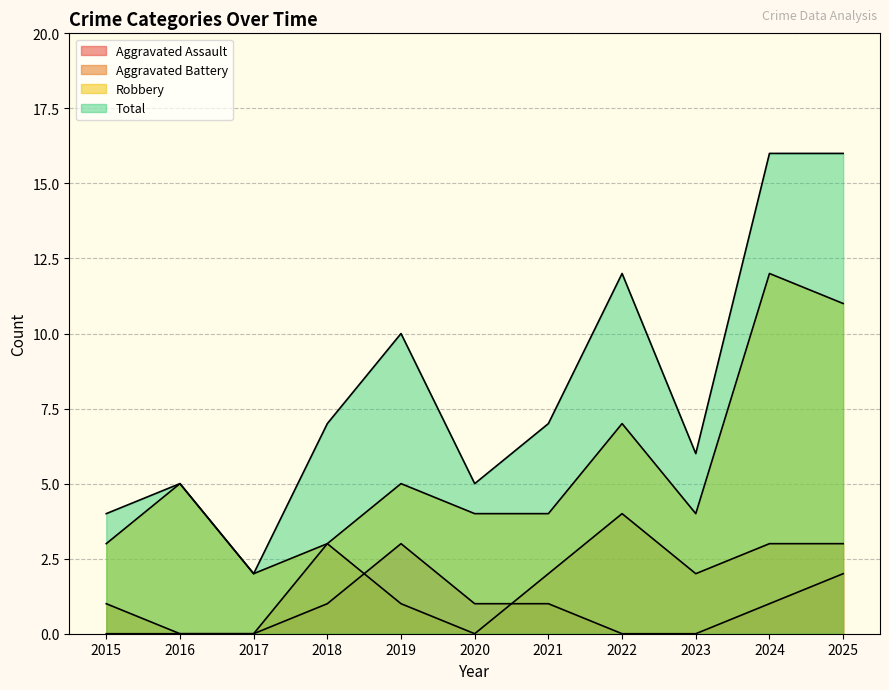

True or false: Aggravated Assault and Robbery cross at least once.

False